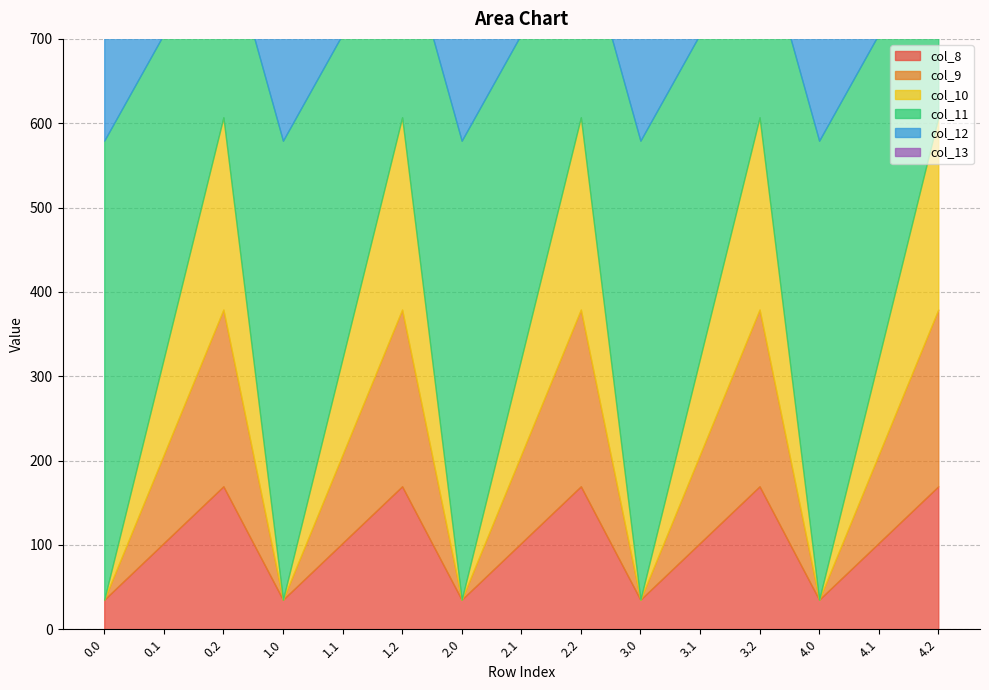

Does the chart have visible grid lines?

Yes